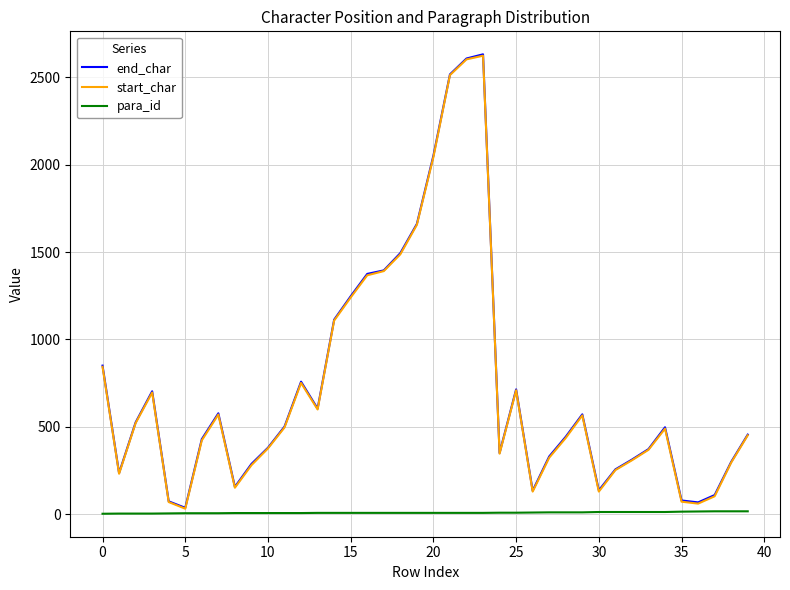

What is the highest value of the start_char series?

2624